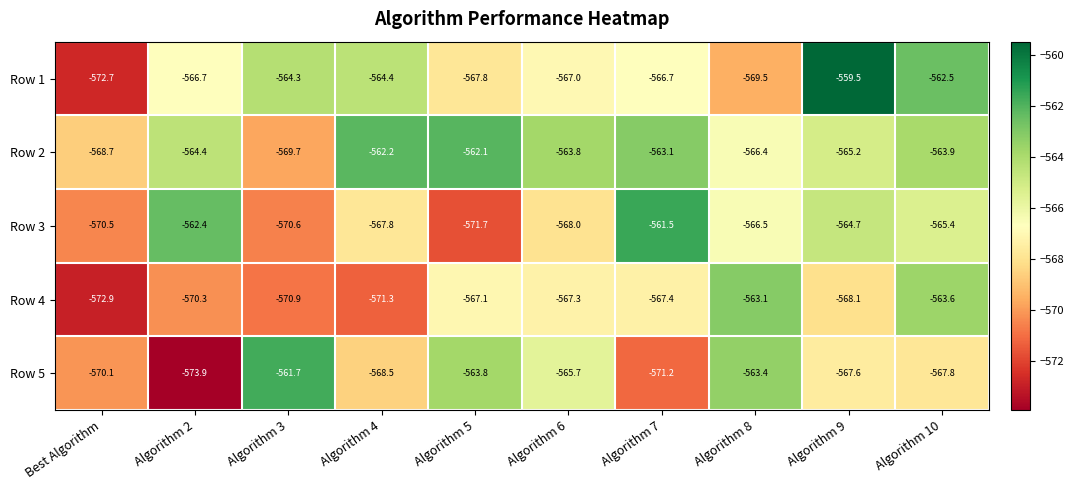

Which series has the widest spread of values?

Row 1